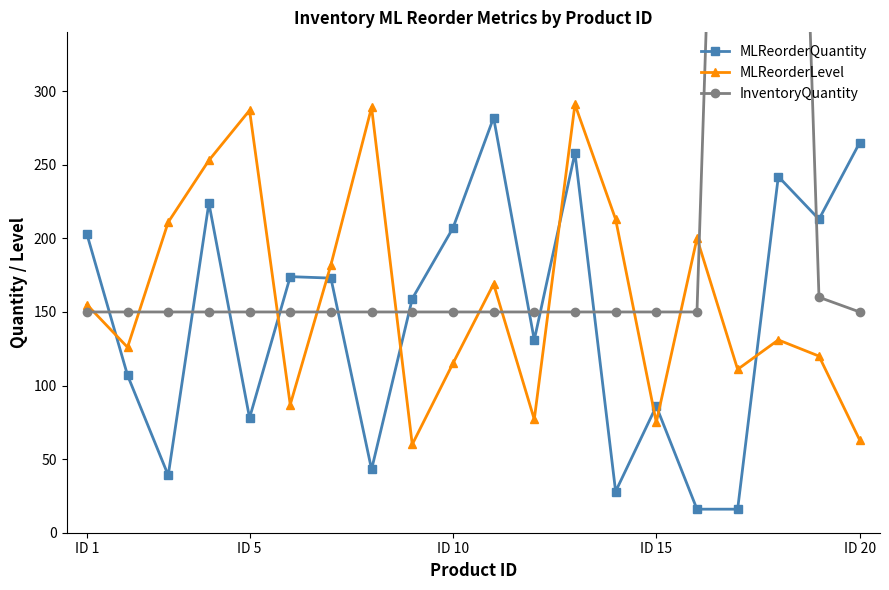

At which category does MLReorderLevel reach its first local peak?

ID 5